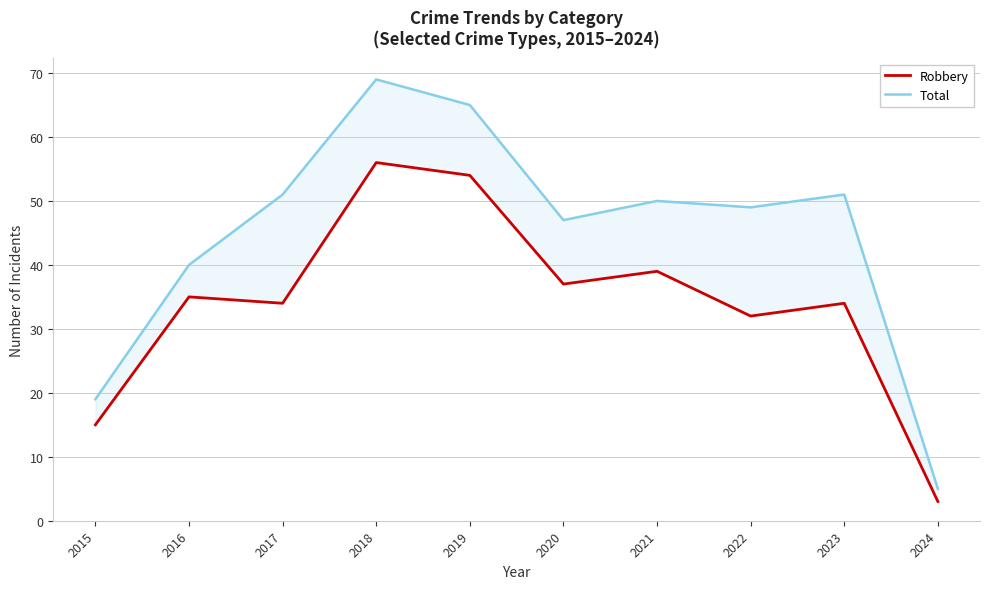

How many interior local peaks does the Robbery series have?

4